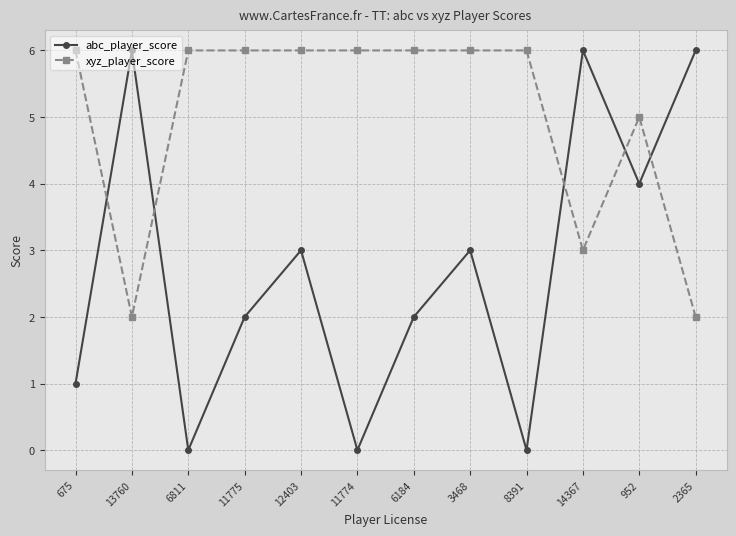

Does the chart have visible grid lines?

Yes